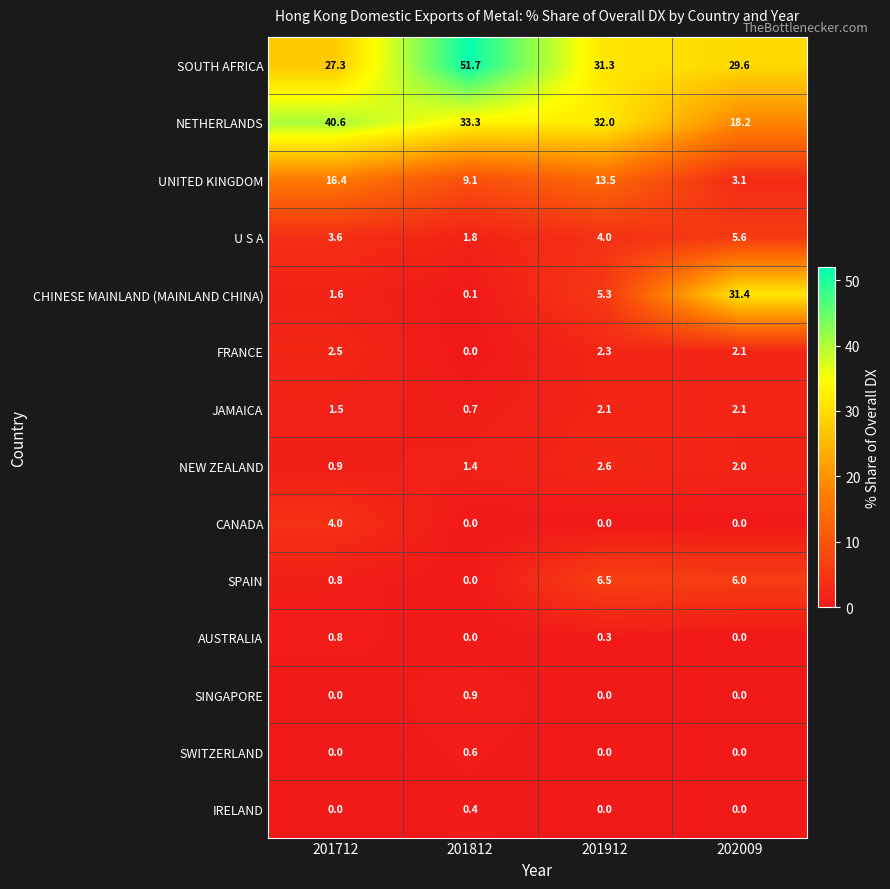

What is the total value across all series at 201712?

100.0